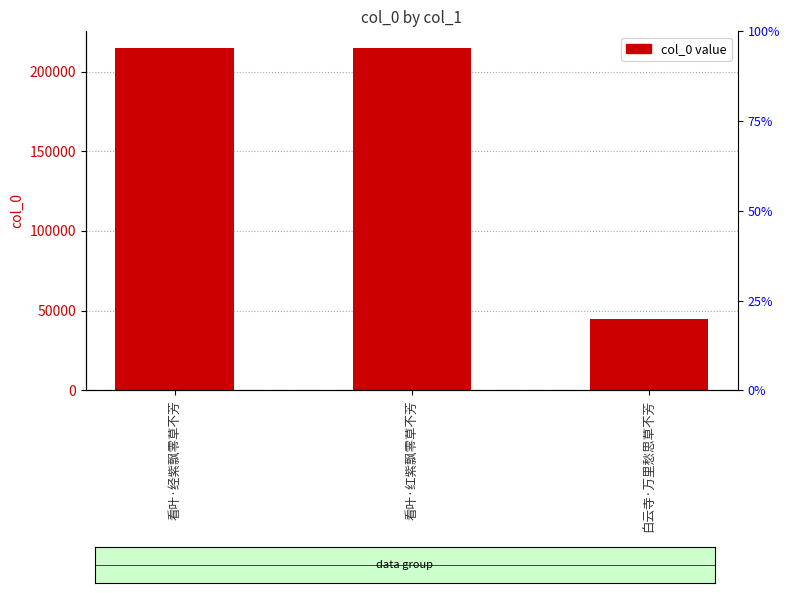

What is the value of the 1st bar from the left?

214459